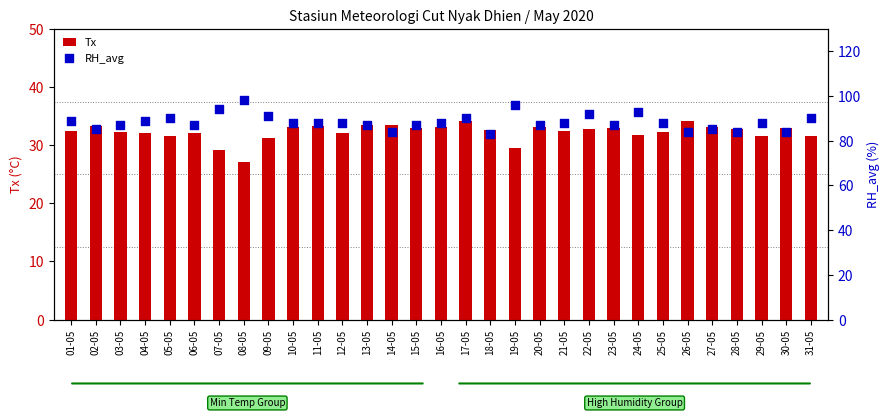

What is the total value across all series at 16-05?

121.1